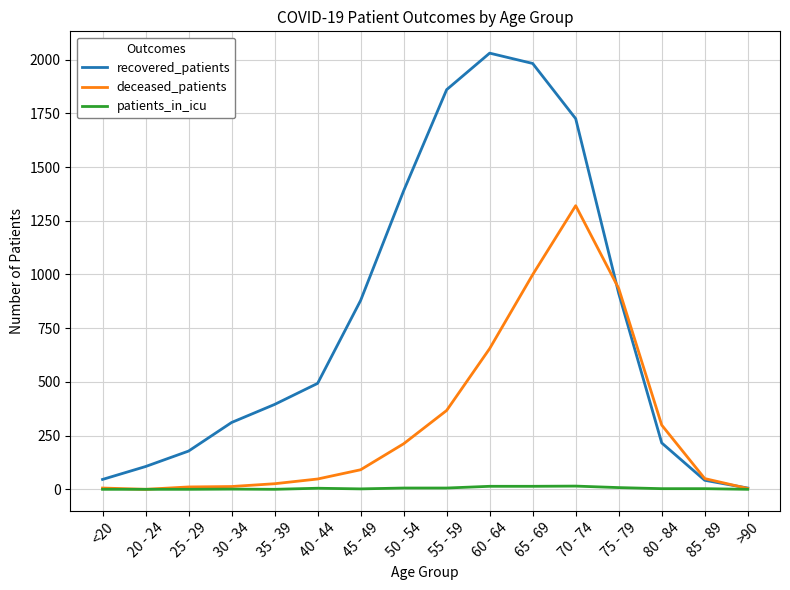

Between which two adjacent categories do recovered_patients and deceased_patients first intersect?

70 - 74 and 75 - 79